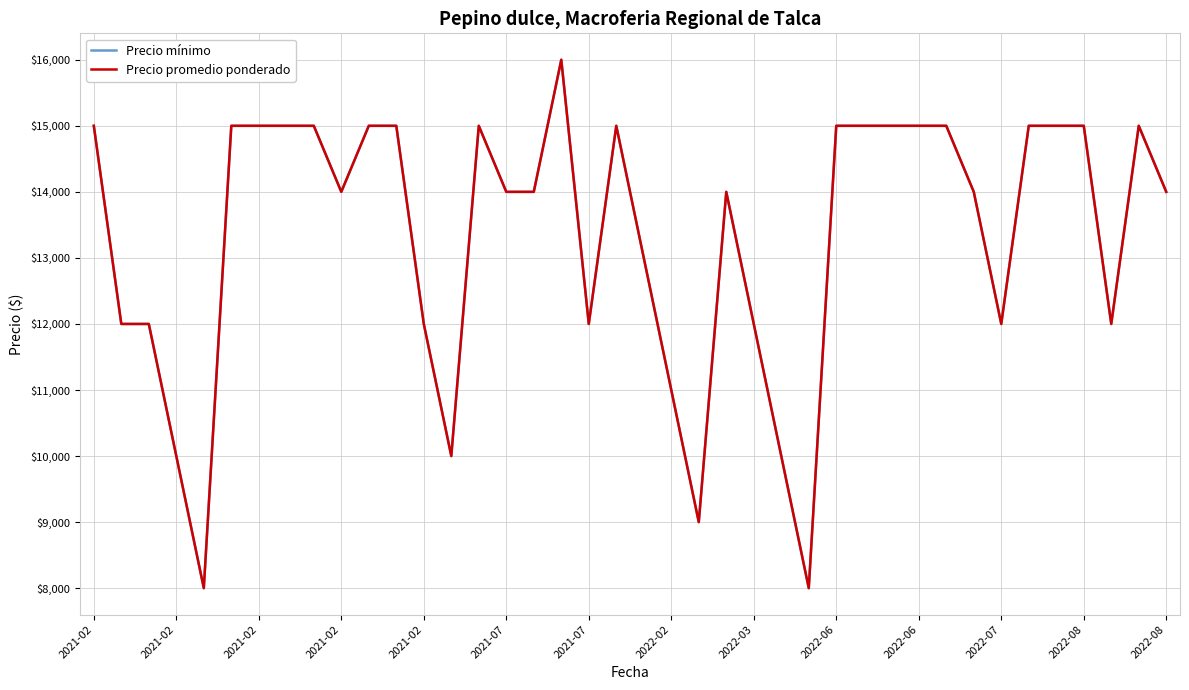

Does the chart have visible grid lines?

Yes